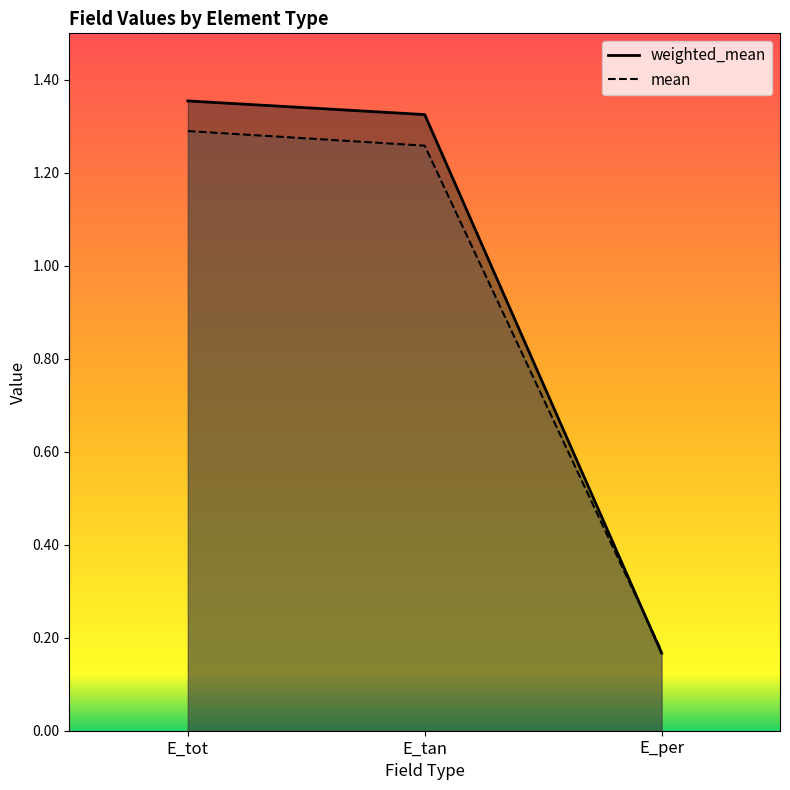

Reading left to right, list all the values displayed in this chart.

weighted_mean: E_tot=1.4	E_tan=1.3	E_per=0.2
mean: E_tot=1.3	E_tan=1.3	E_per=0.2